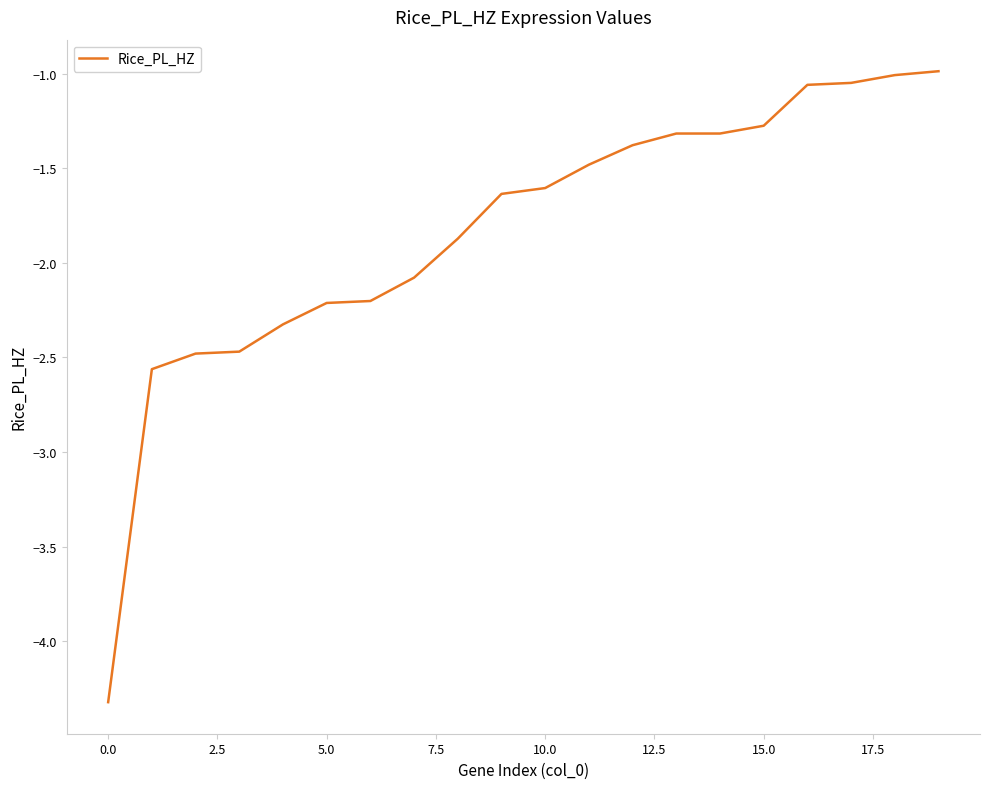

What is the average value?

-1.8